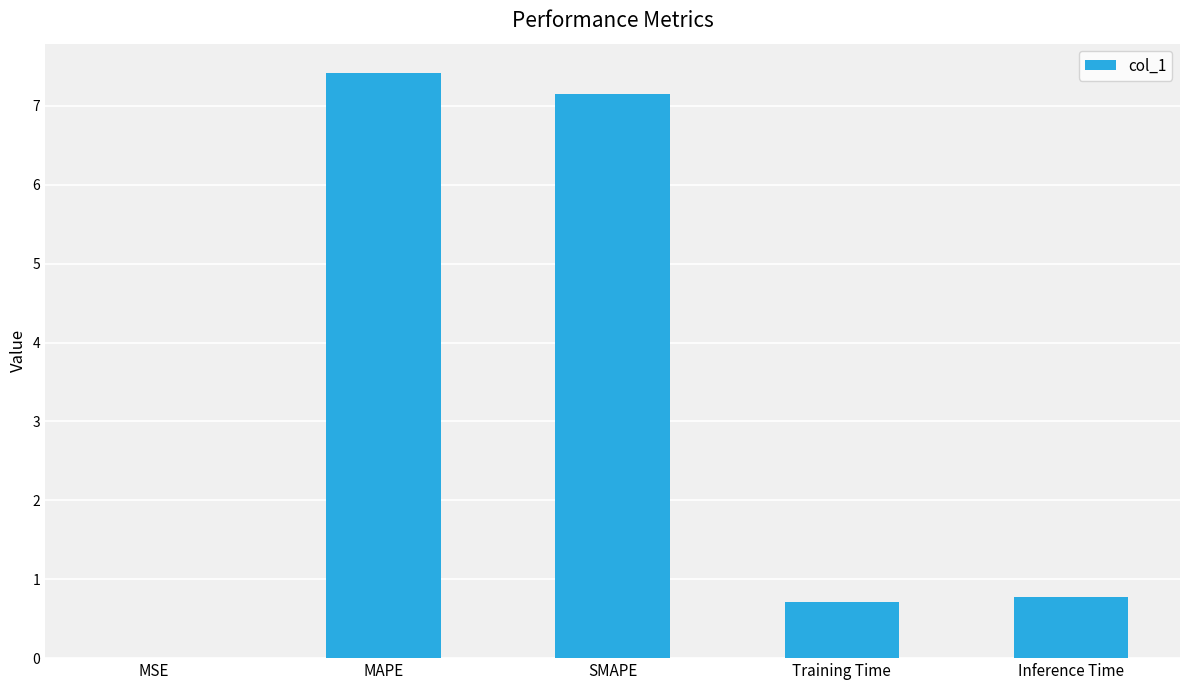

Between MSE and MAPE, which is larger?

MAPE